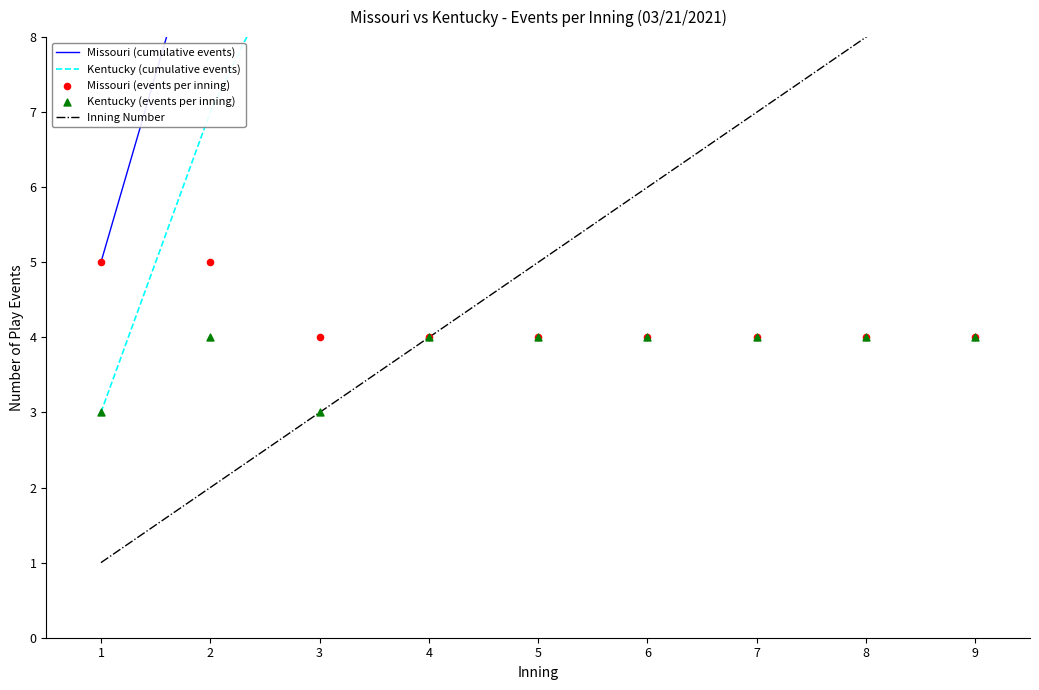

Which series has the largest total across all categories?

Missouri (cumulative events)